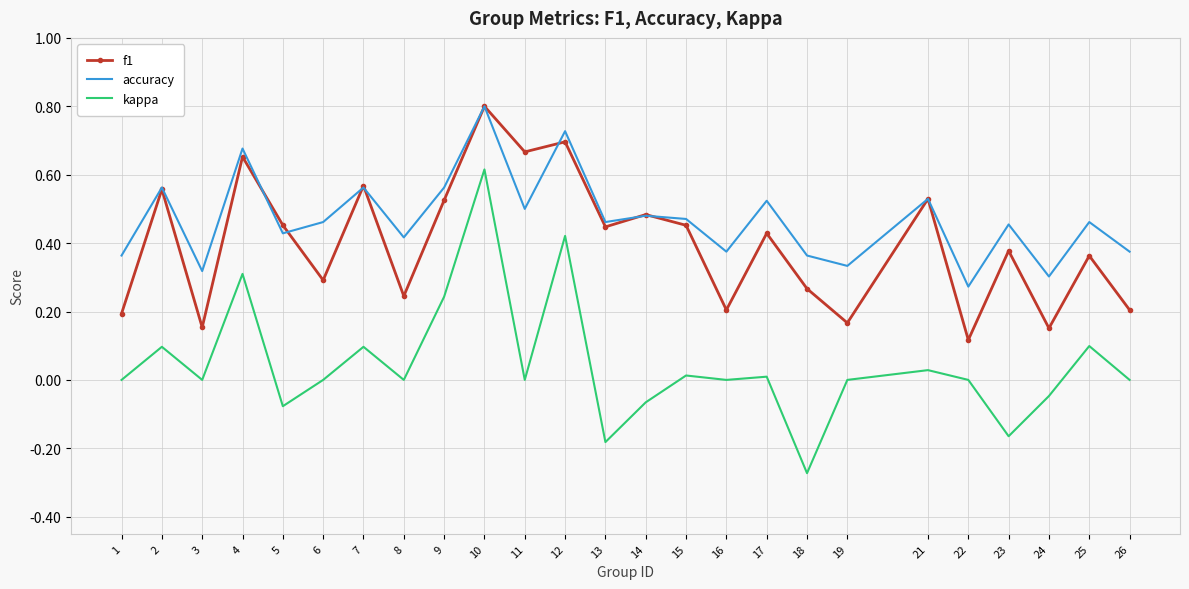

True or false: accuracy has a value of 0.3 at 3.

True